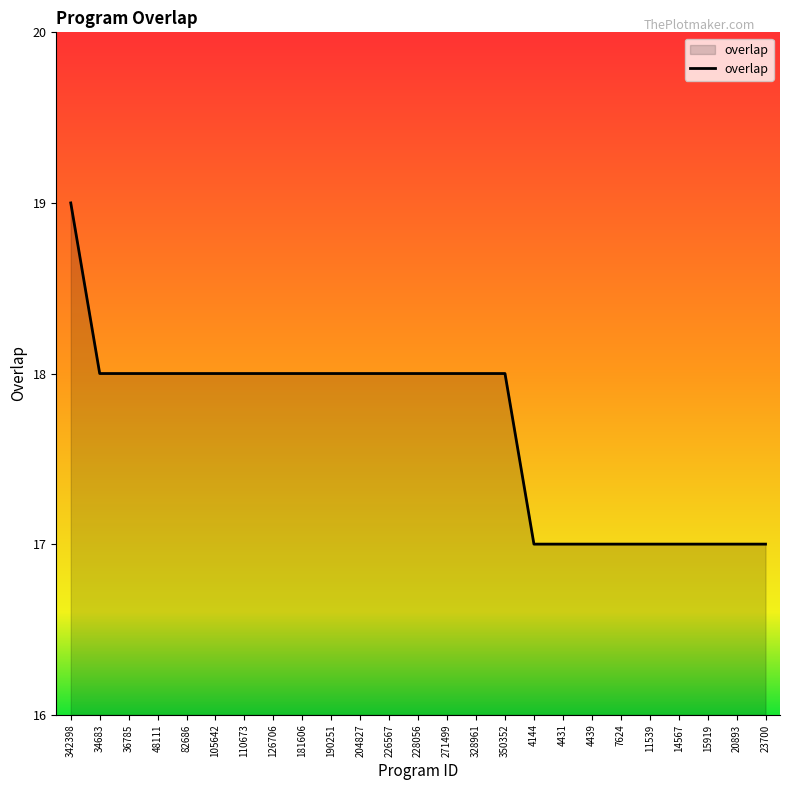

The chart shows a value of 24 at 14567. True or false?

False